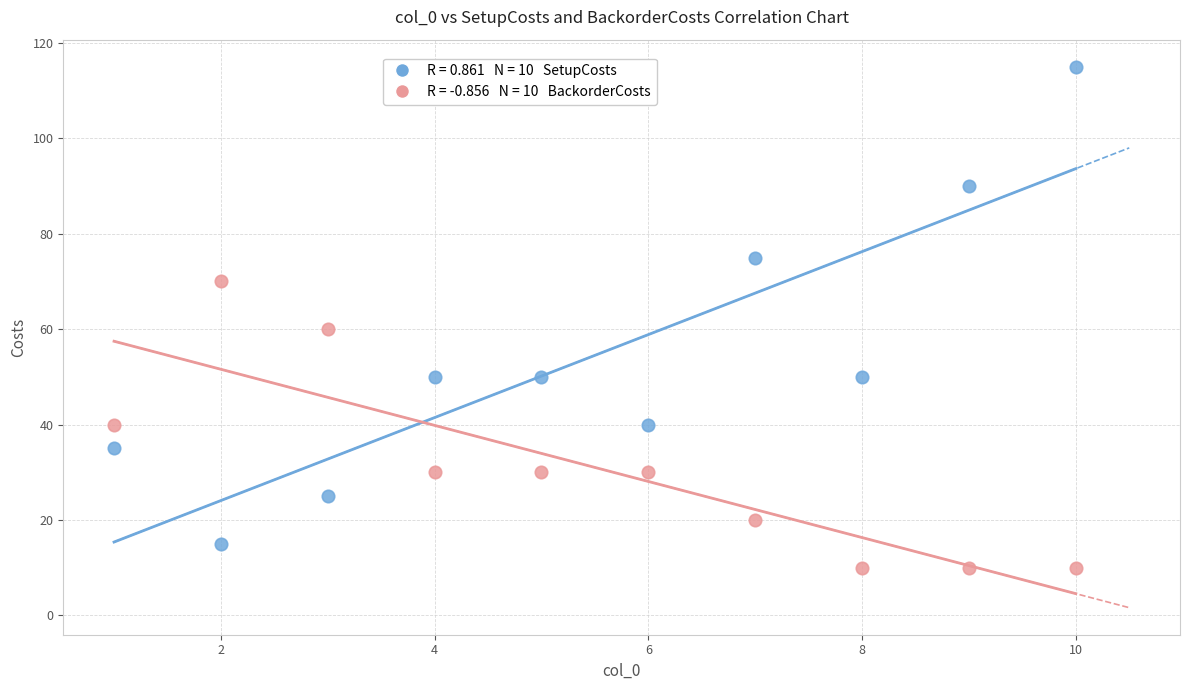

Across all series, what Y value is closest to 62?

60